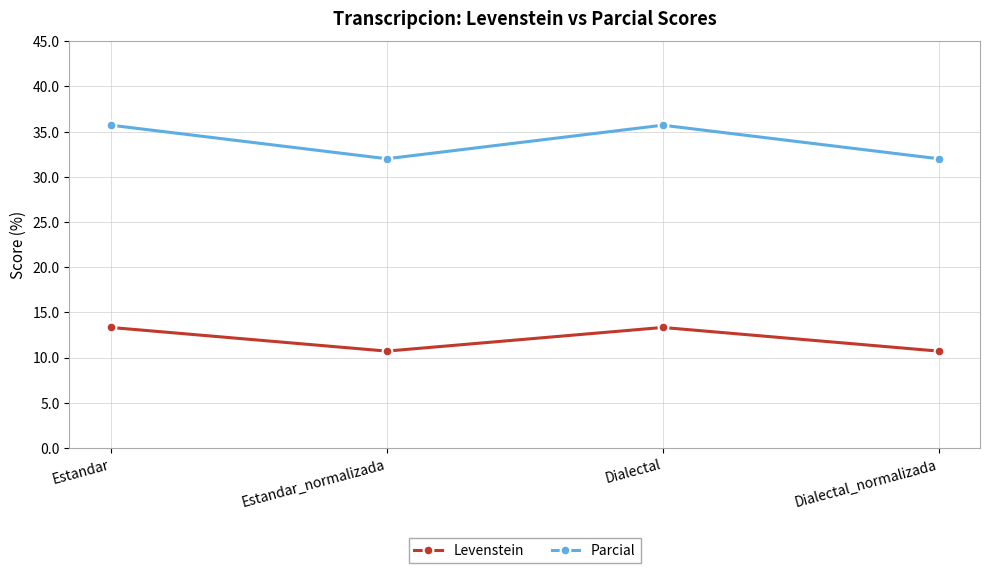

How many interior local peaks does the Levenstein series have?

1